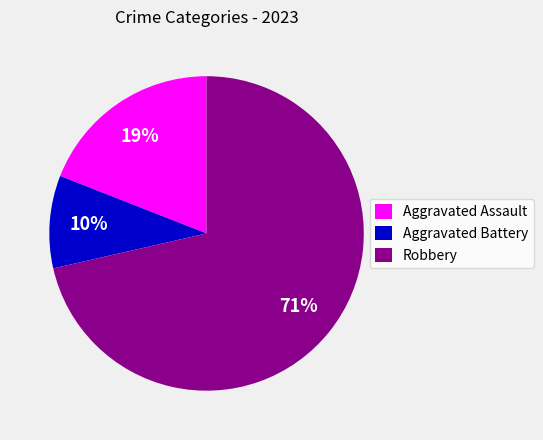

To the nearest percent, what is the combined percentage of Robbery and Aggravated Assault?

90%